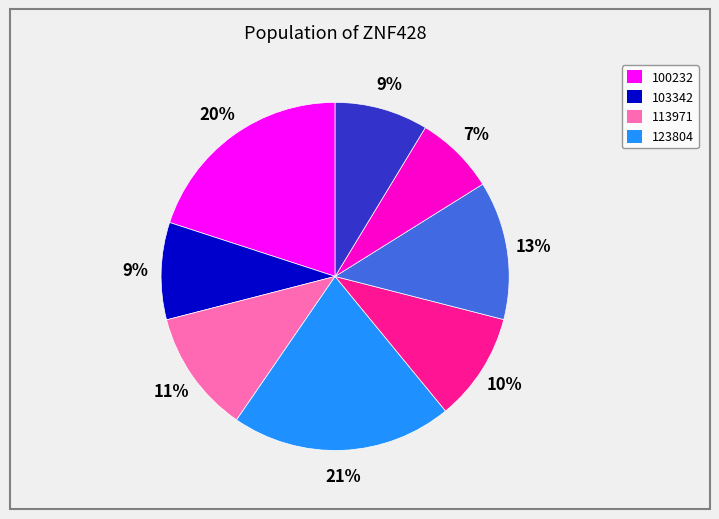

To the nearest percent, what is the average slice percentage?

12%